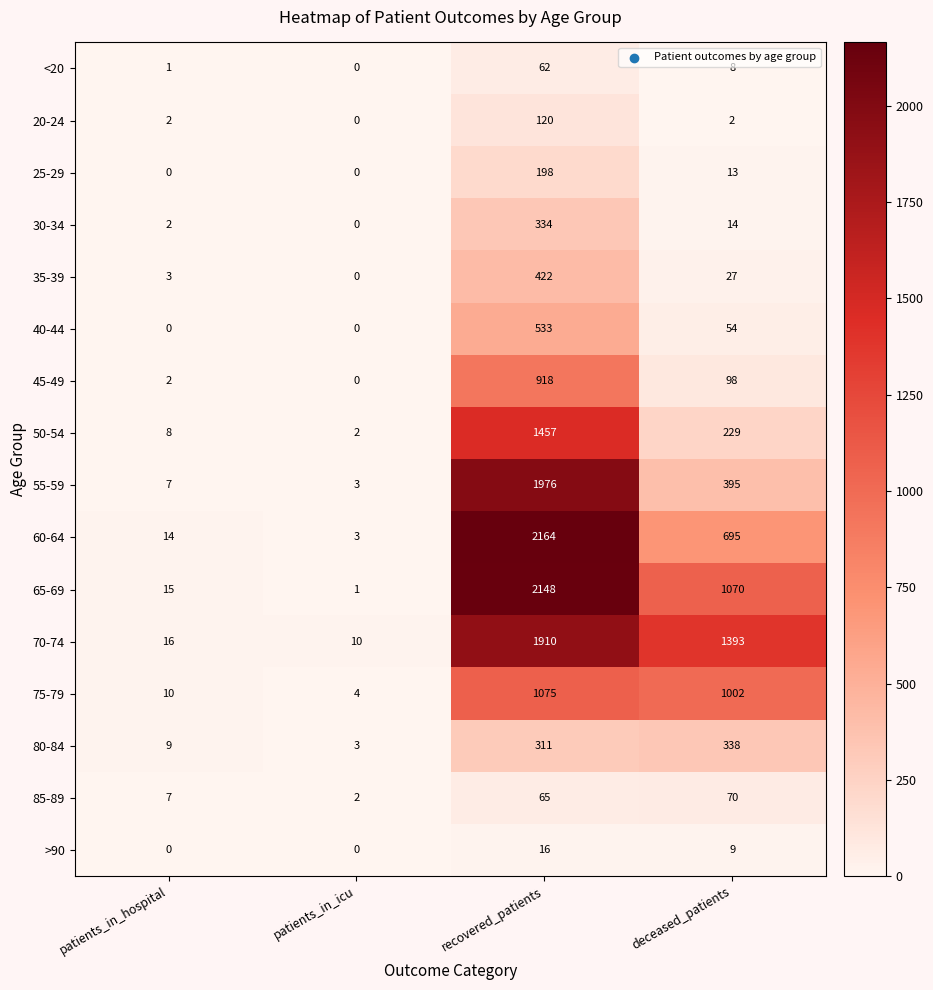

How many 40-44 values are between 0 and 533?

4